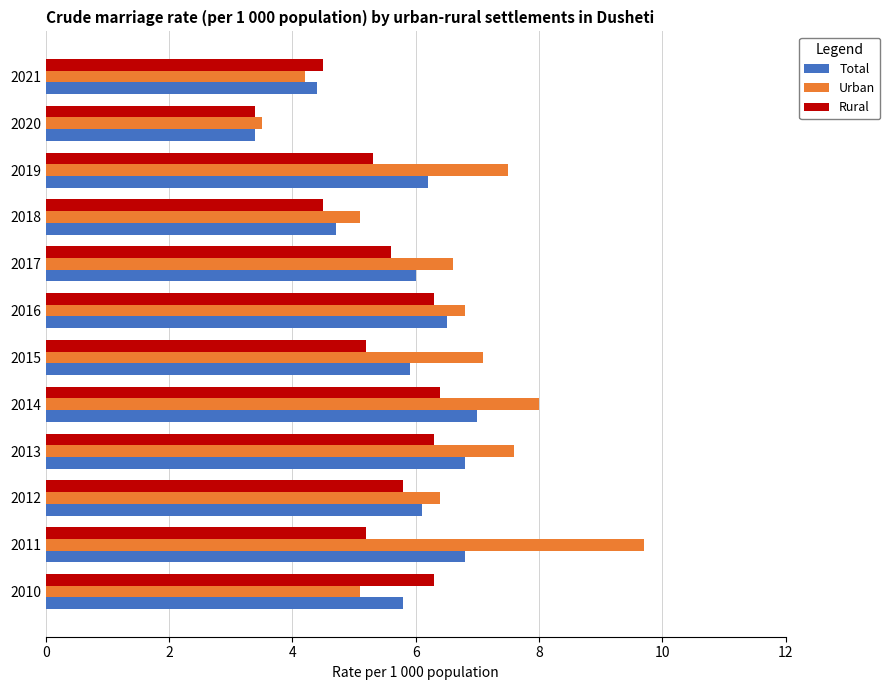

What is the maximum value shown in the chart?

9.7